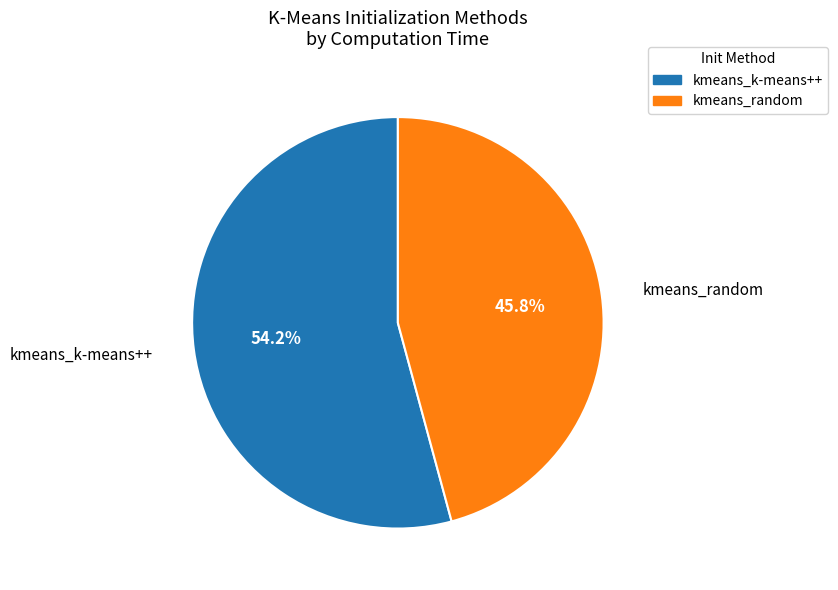

Does any single category account for the majority?

Yes